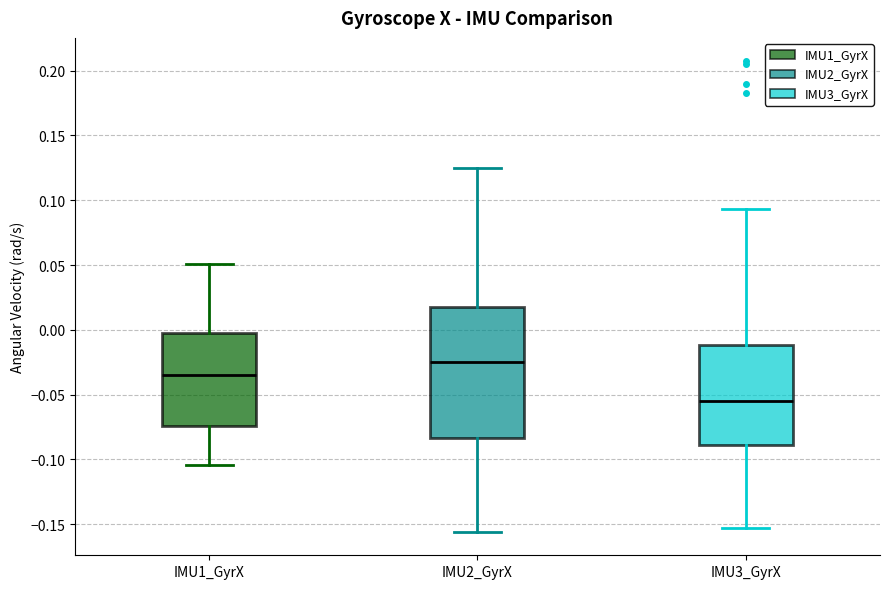

Where does the median line of the box for IMU2_GyrX sit on the y-axis? The values are not printed on the chart, so give them approximately, as read against the axis.

-0.025